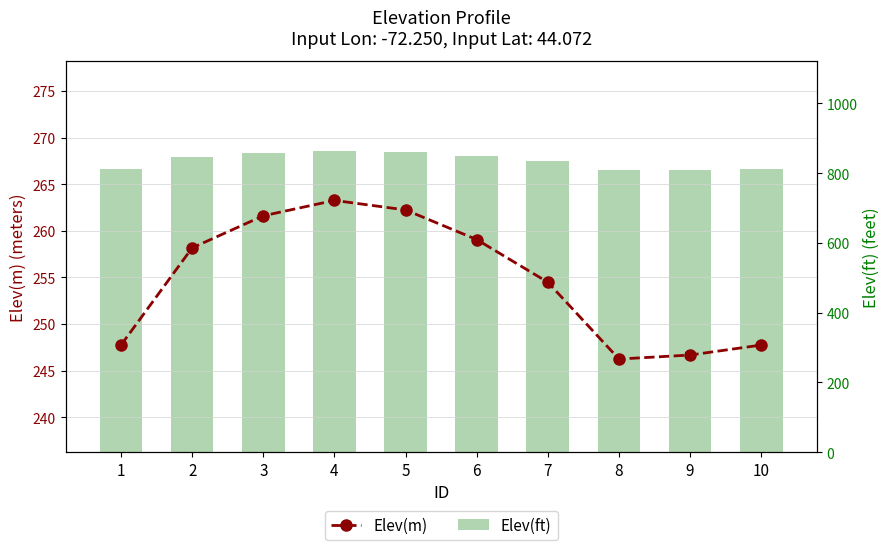

What is the difference between the Elev(m) values at 2 and 8?

11.9